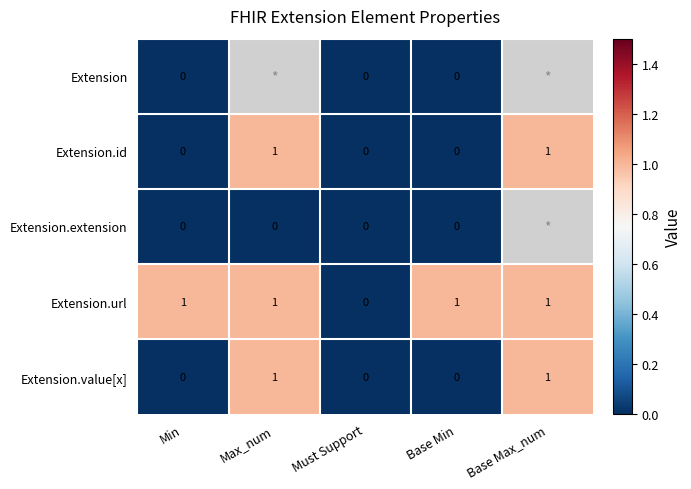

The value of Extension.url at Base Min is 1. True or false?

True